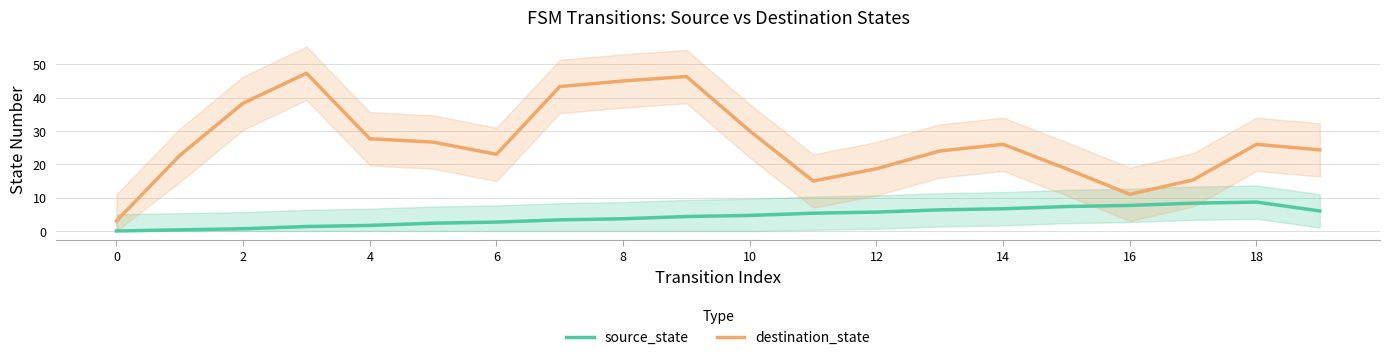

True or false: source_state and destination_state intersect in this chart.

False